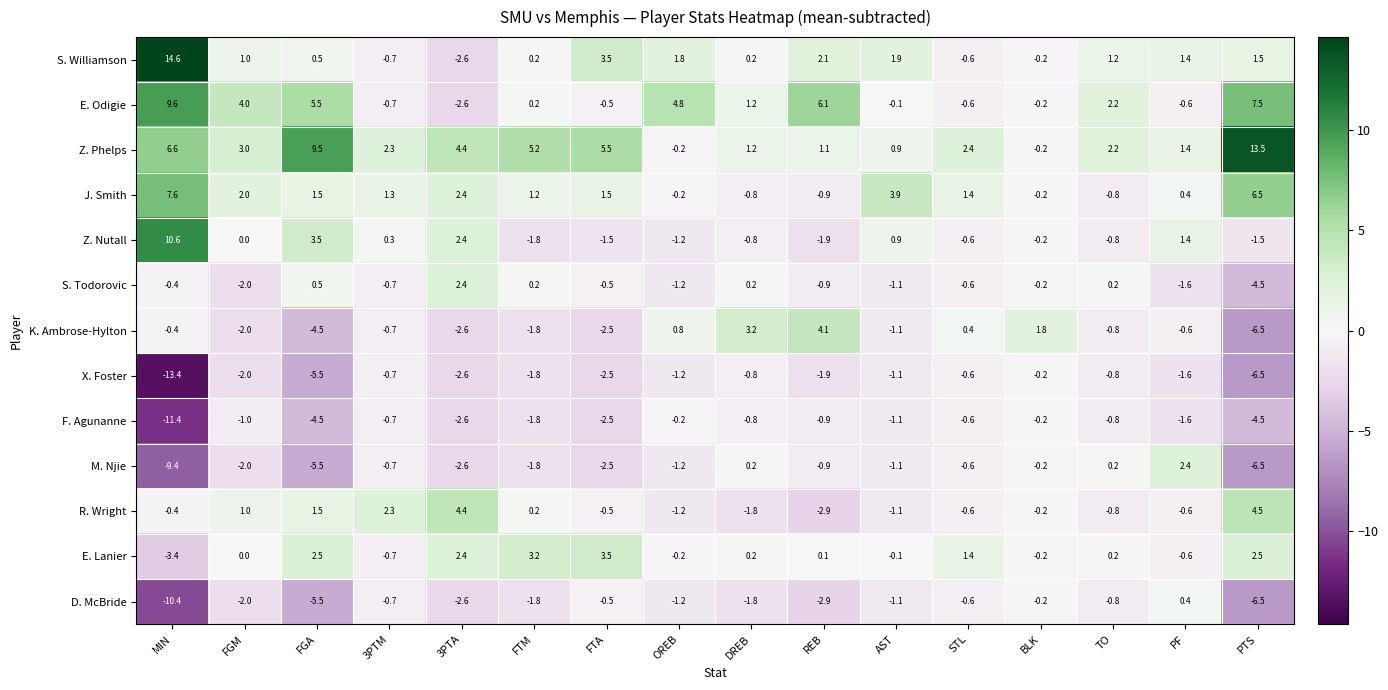

The value of F. Agunanne at PF is -1.0. True or false?

False